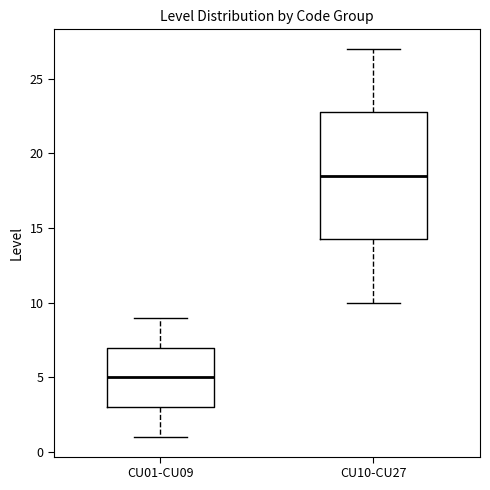

Which box has the highest median line?

CU10-CU27